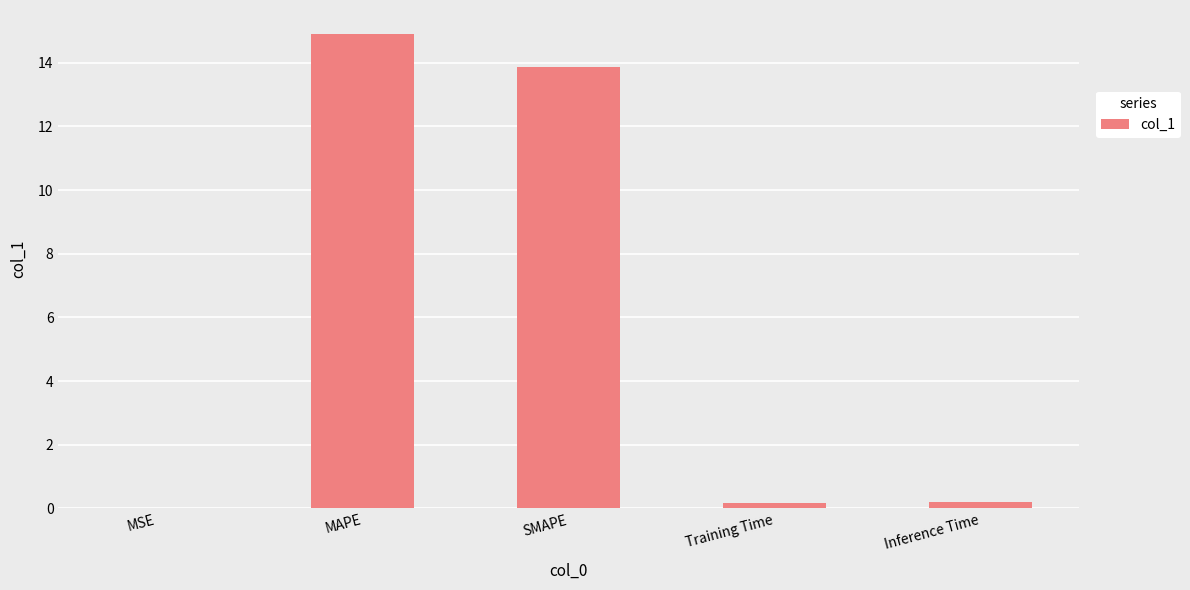

Between MSE and MAPE, which is larger?

MAPE